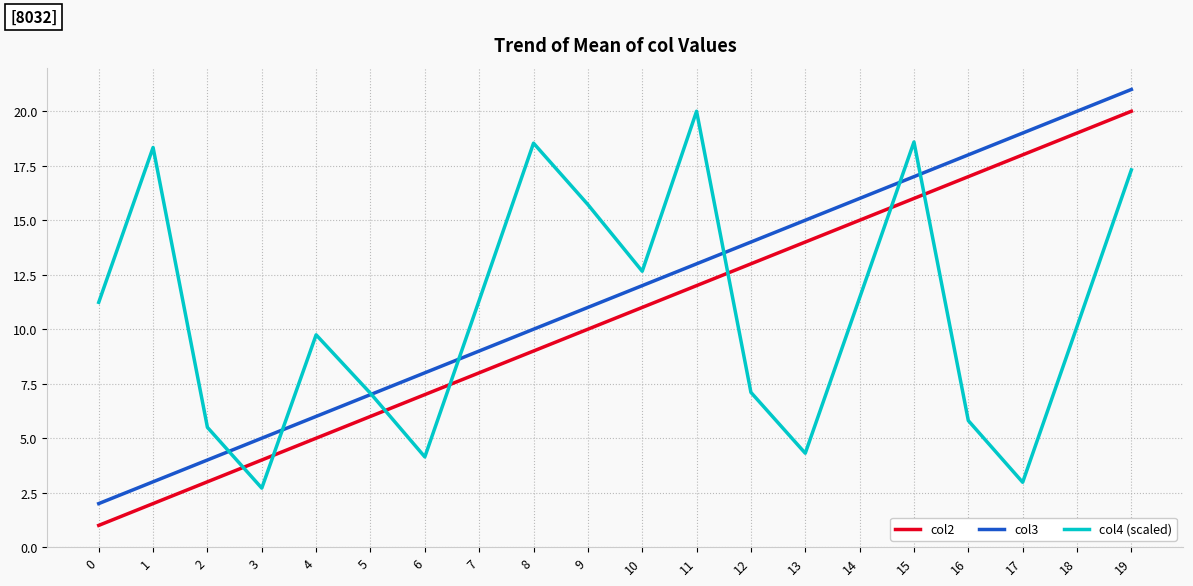

True or false: col3 has a value of 3.9 at 5.

False